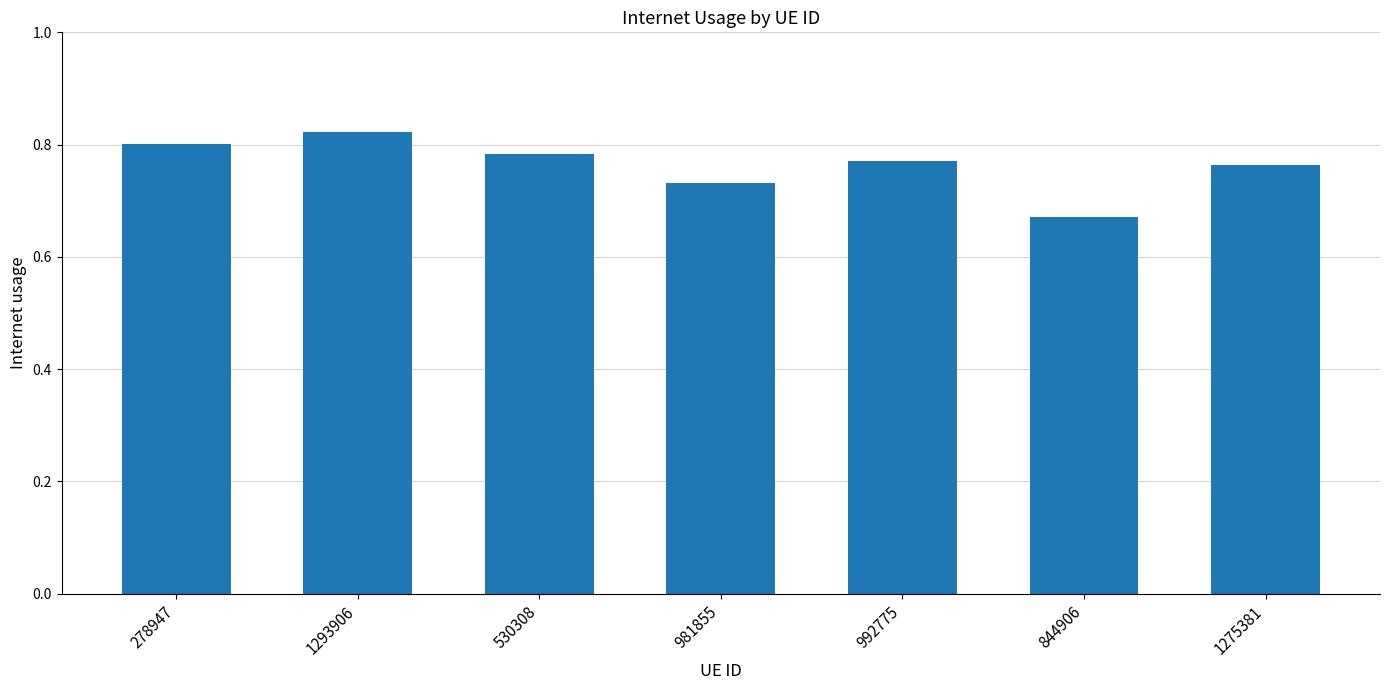

At which category does the chart reach its minimum across all series?

844906